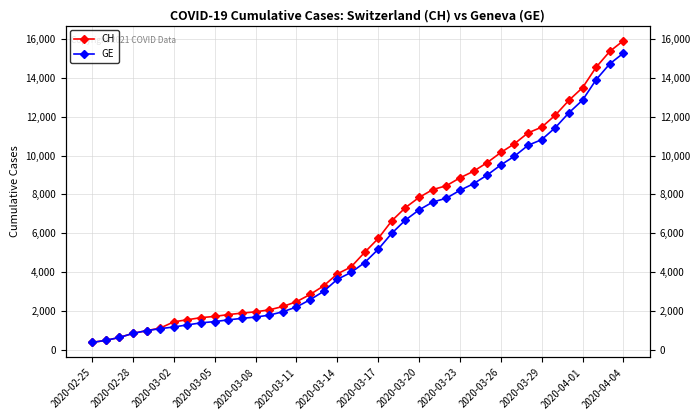

True or false: CH has a value of 24442 at 37.

False